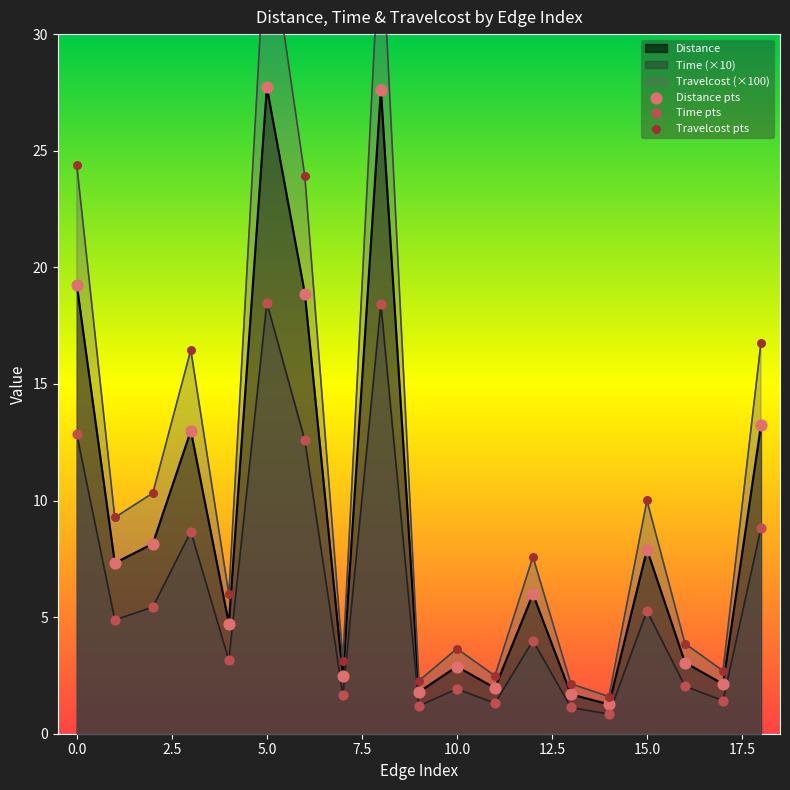

What is the minimum value for Distance?

1.3